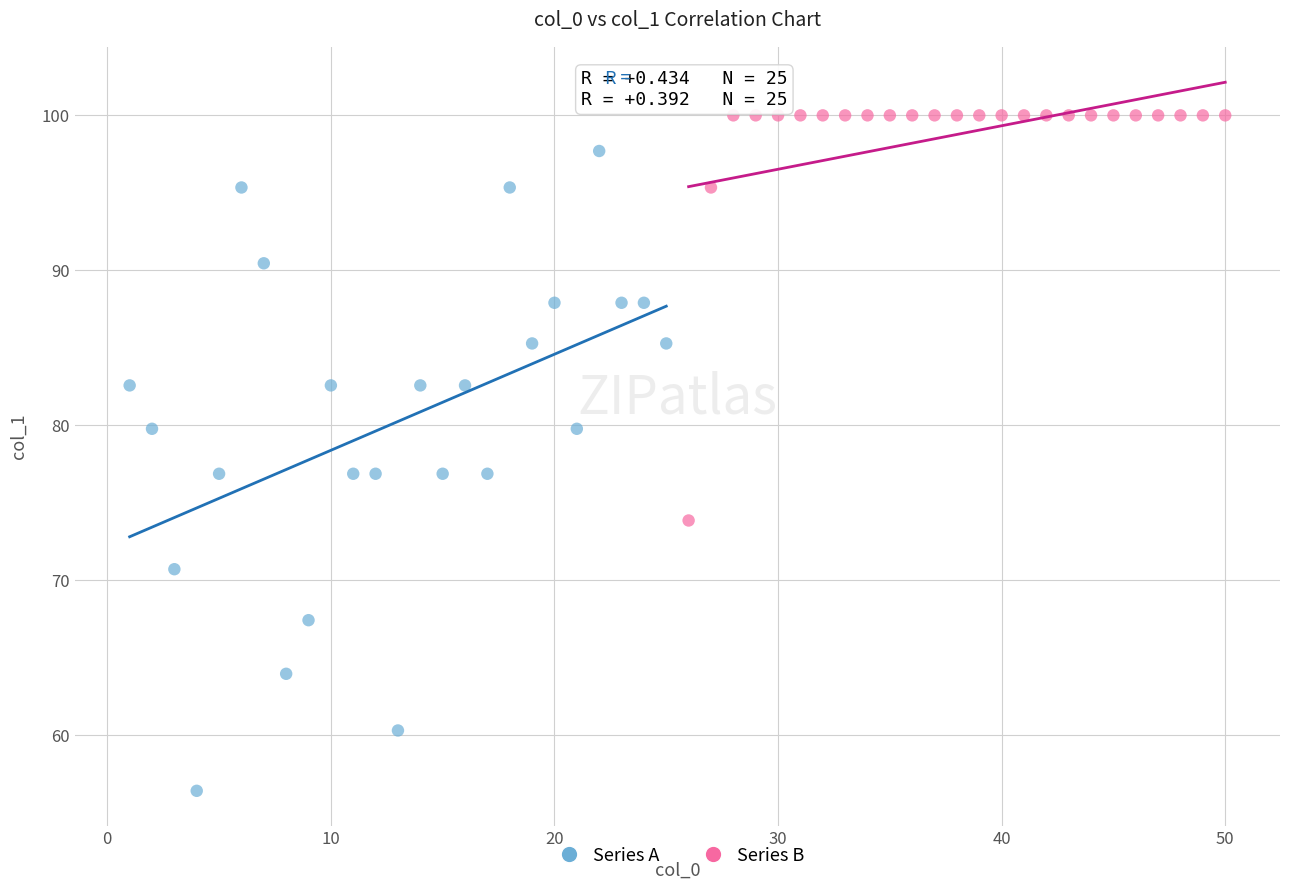

Which series contains the highest Y value?

Series B